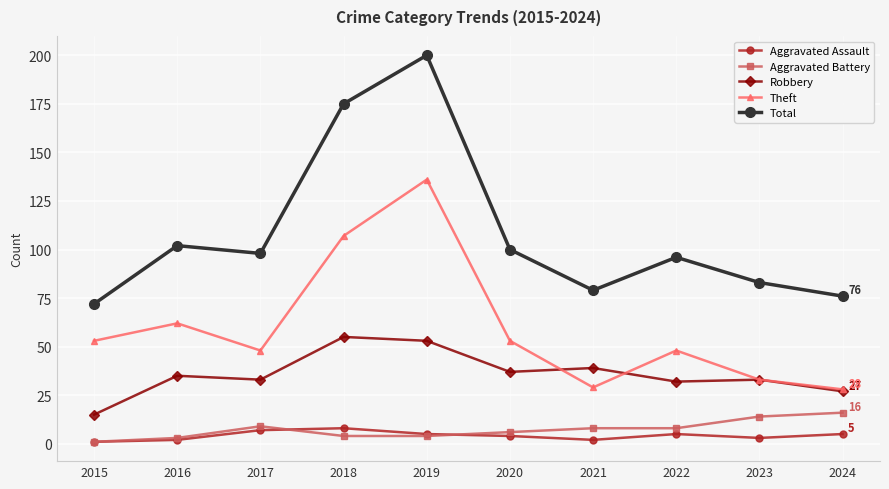

Reading left to right, transcribe all the data shown in this chart.

Aggravated Assault: 2015=1	2016=2	2017=7	2018=8	2019=5	2020=4	2021=2	2022=5	2023=3	2024=5
Aggravated Battery: 2015=1	2016=3	2017=9	2018=4	2019=4	2020=6	2021=8	2022=8	2023=14	2024=16
Robbery: 2015=15	2016=35	2017=33	2018=55	2019=53	2020=37	2021=39	2022=32	2023=33	2024=27
Theft: 2015=53	2016=62	2017=48	2018=107	2019=136	2020=53	2021=29	2022=48	2023=33	2024=28
Total: 2015=72	2016=102	2017=98	2018=175	2019=200	2020=100	2021=79	2022=96	2023=83	2024=76